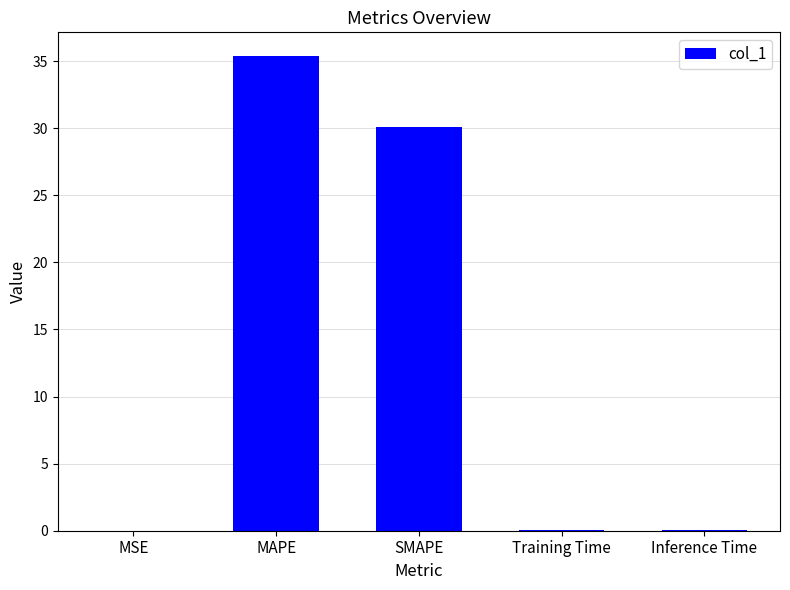

What is the average value?

13.1